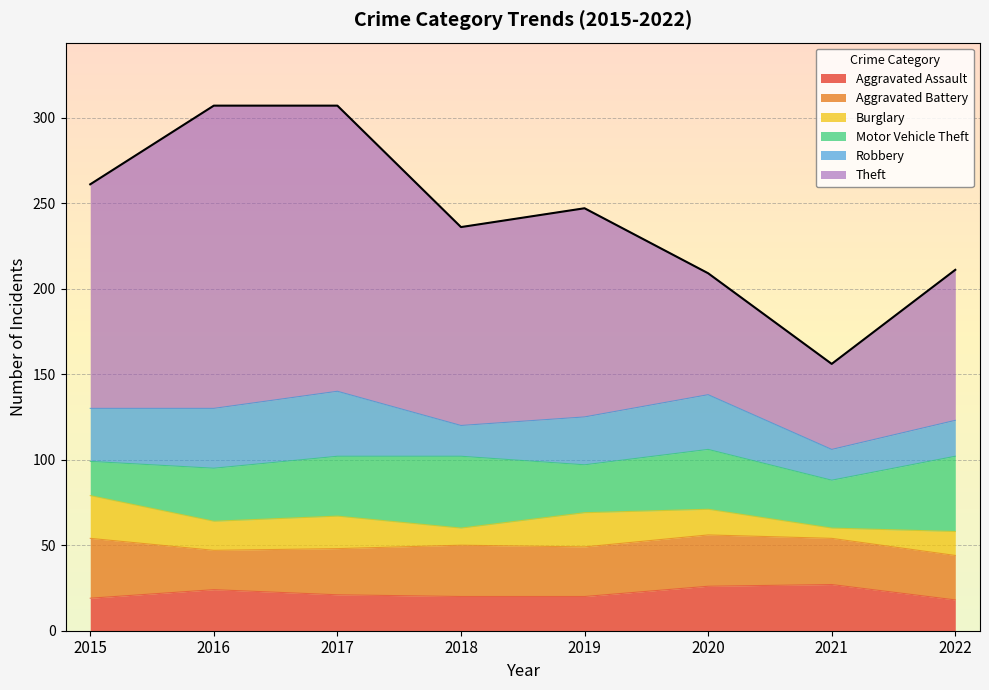

Where is Robbery nearest to the value 28?

2019